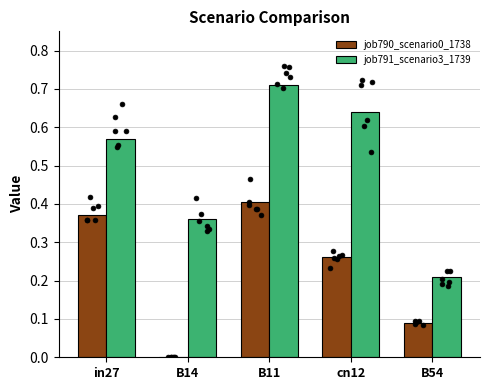

Which series contains the lowest Y value?

job790_scenario0_1738